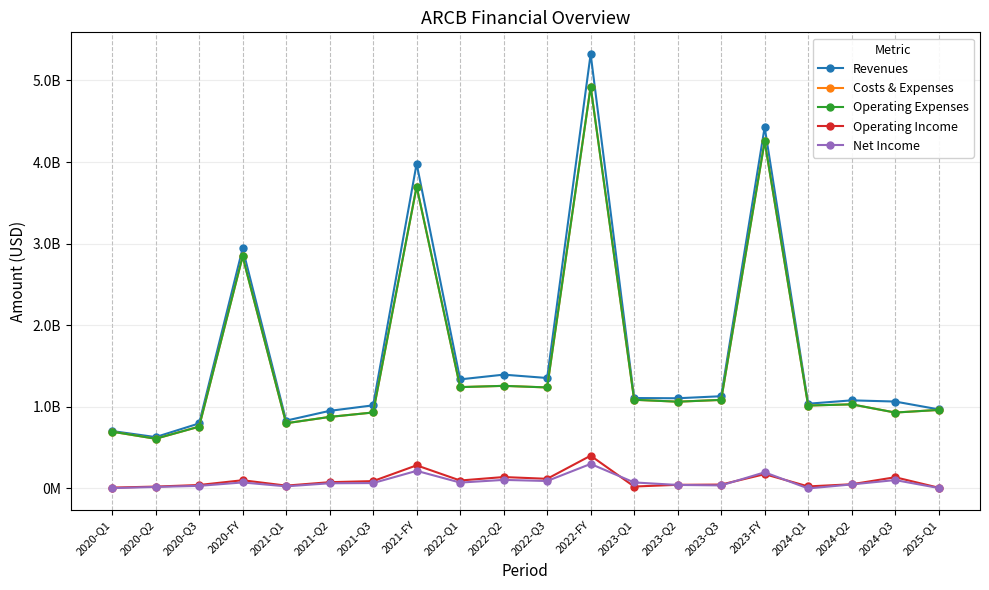

Which series has the largest total across all categories?

Revenues